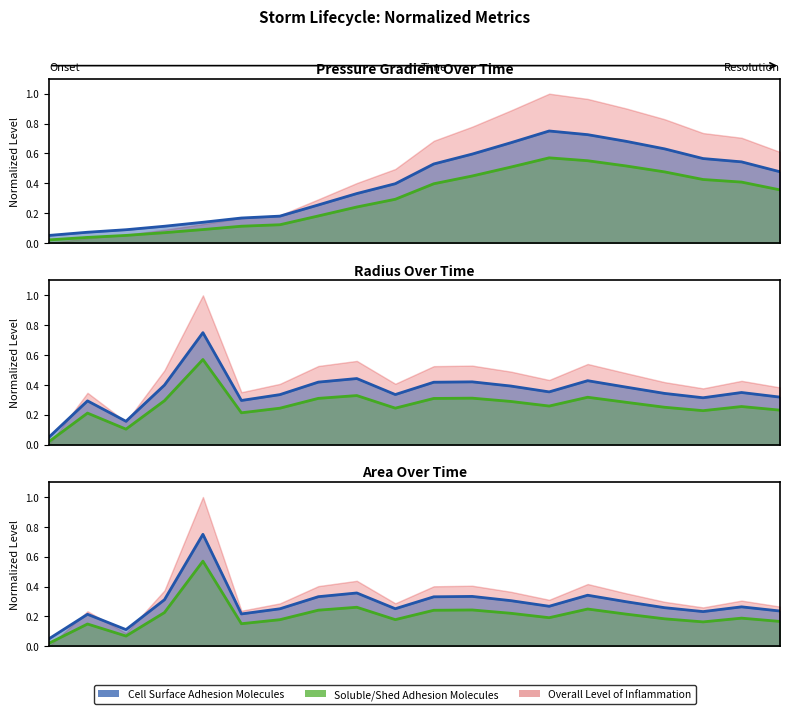

True or false: Pressure Gradient (green) and Pressure Gradient (blue) cross at least once.

False